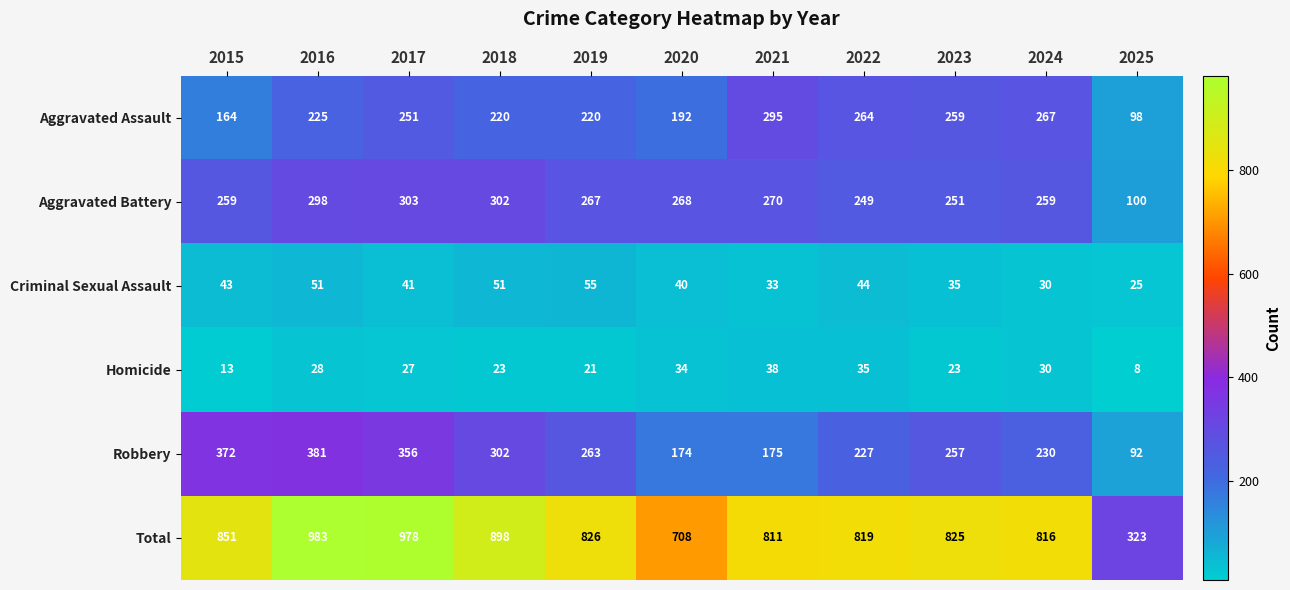

The value of Total at 2015 is 1429. True or false?

False